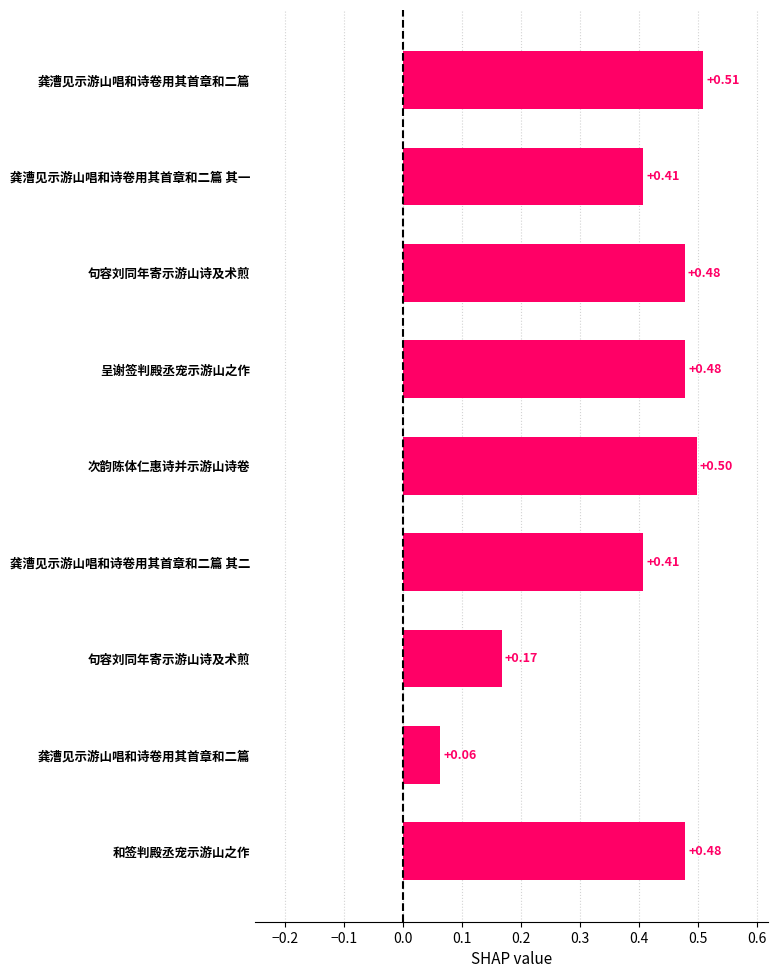

How many data points does each series have?

9